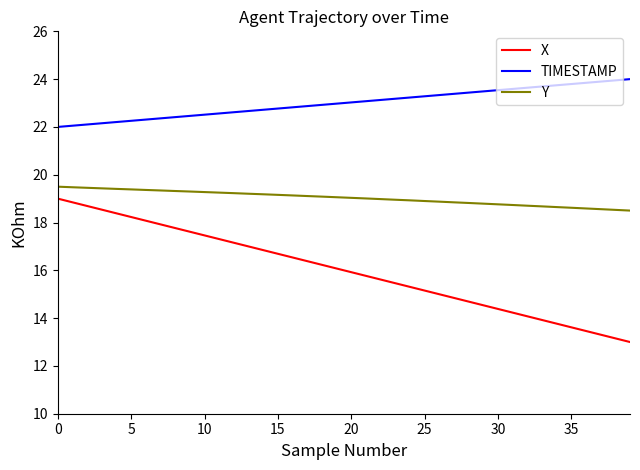

What is the minimum value shown in the chart?

13.0